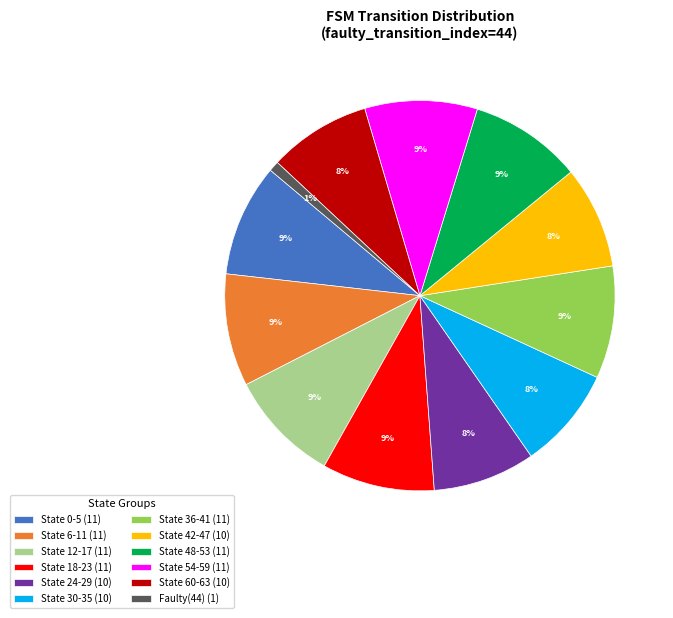

How many slices are in this pie chart?

12